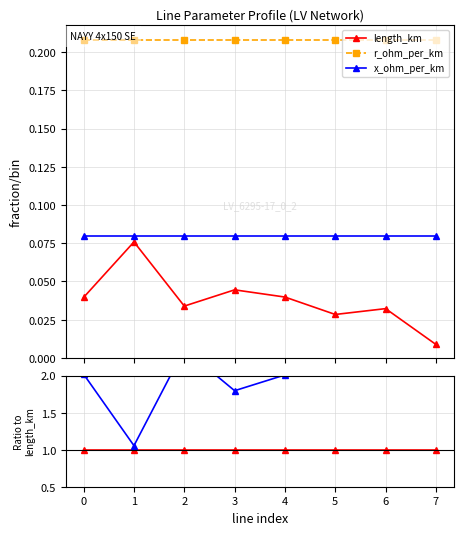

True or false: r_ohm_per_km and length_km cross at least once.

False